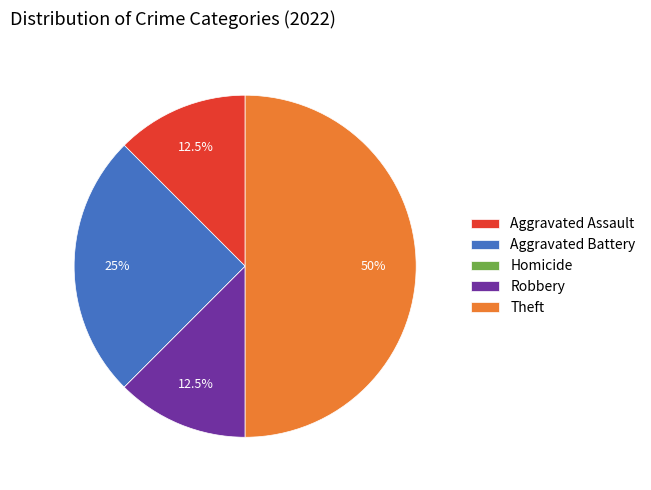

What is the ratio of the value at Aggravated Battery to the value at Aggravated Assault?

2.0